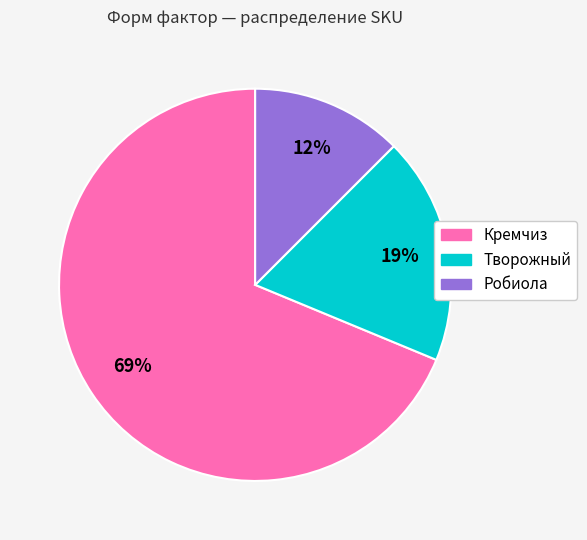

To the nearest percent, what portion does Творожный represent?

19%